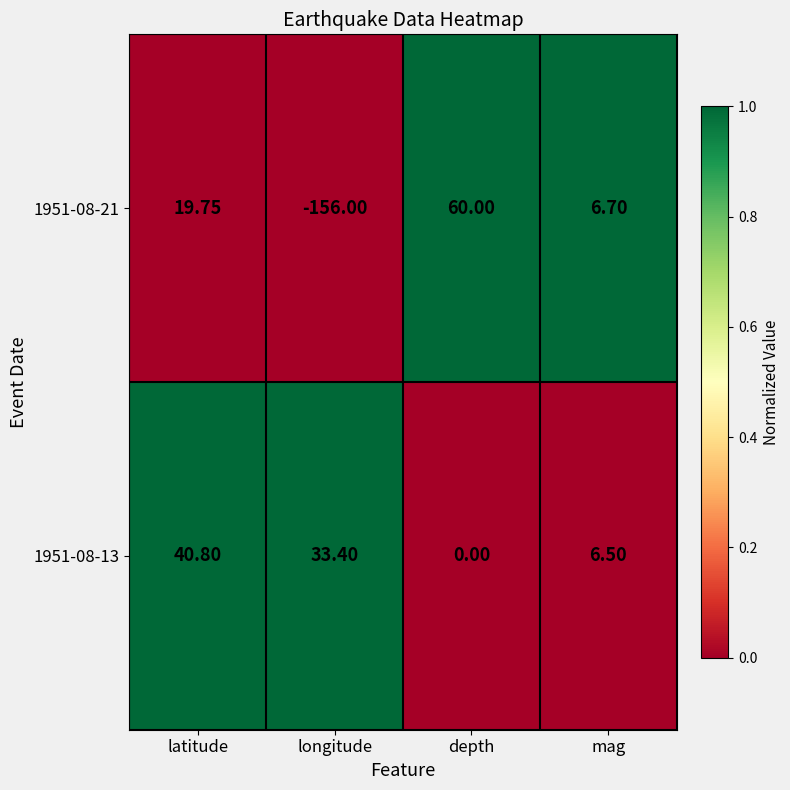

At depth, list the series in order from largest to smallest.

1951-08-21, 1951-08-13